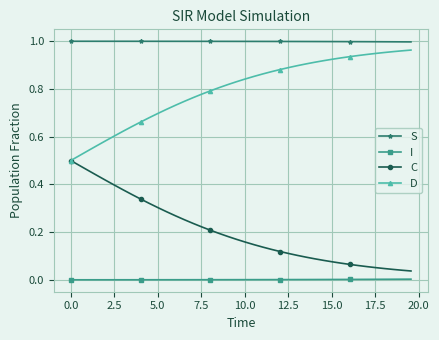

Which series has the largest total across all categories?

S